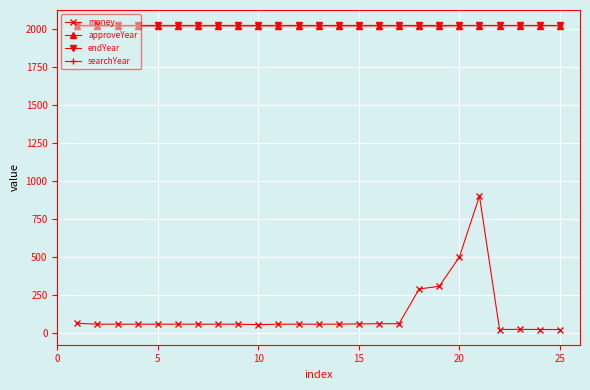

True or false: approveYear has more than 0 interior local peaks.

False